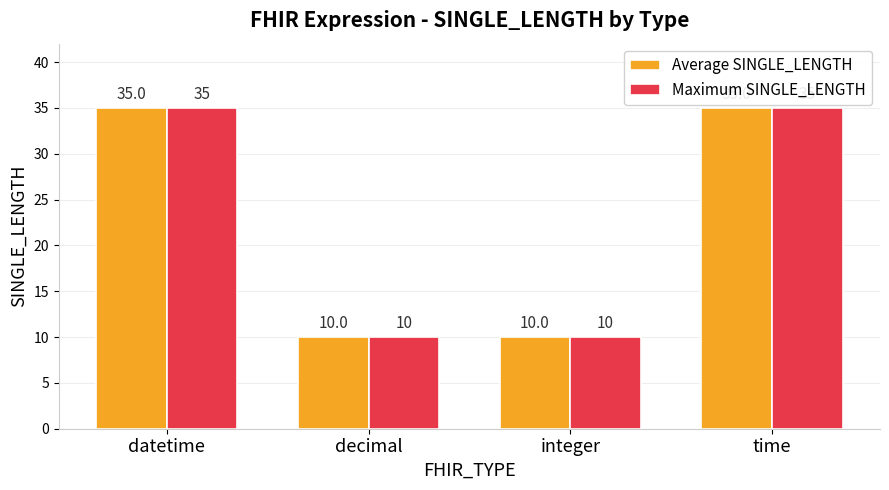

What is the difference between the Average SINGLE_LENGTH values at time and integer?

25